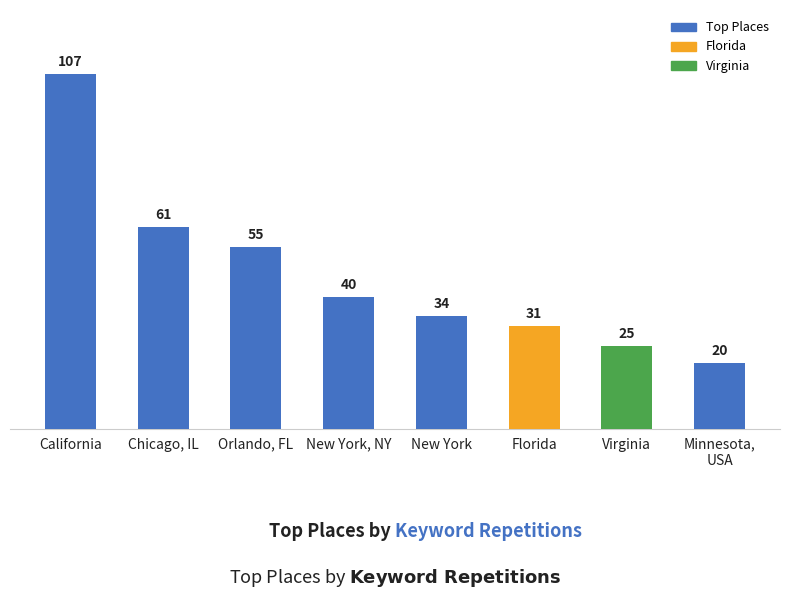

Which category has the highest value across all series?

California